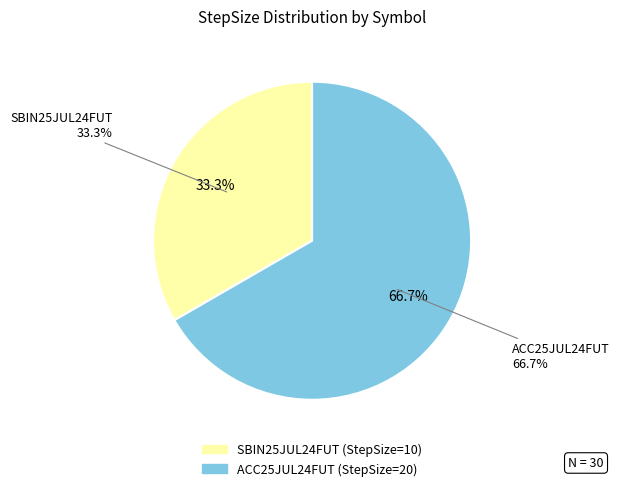

Is ACC25JUL24FUT the majority of the pie?

Yes